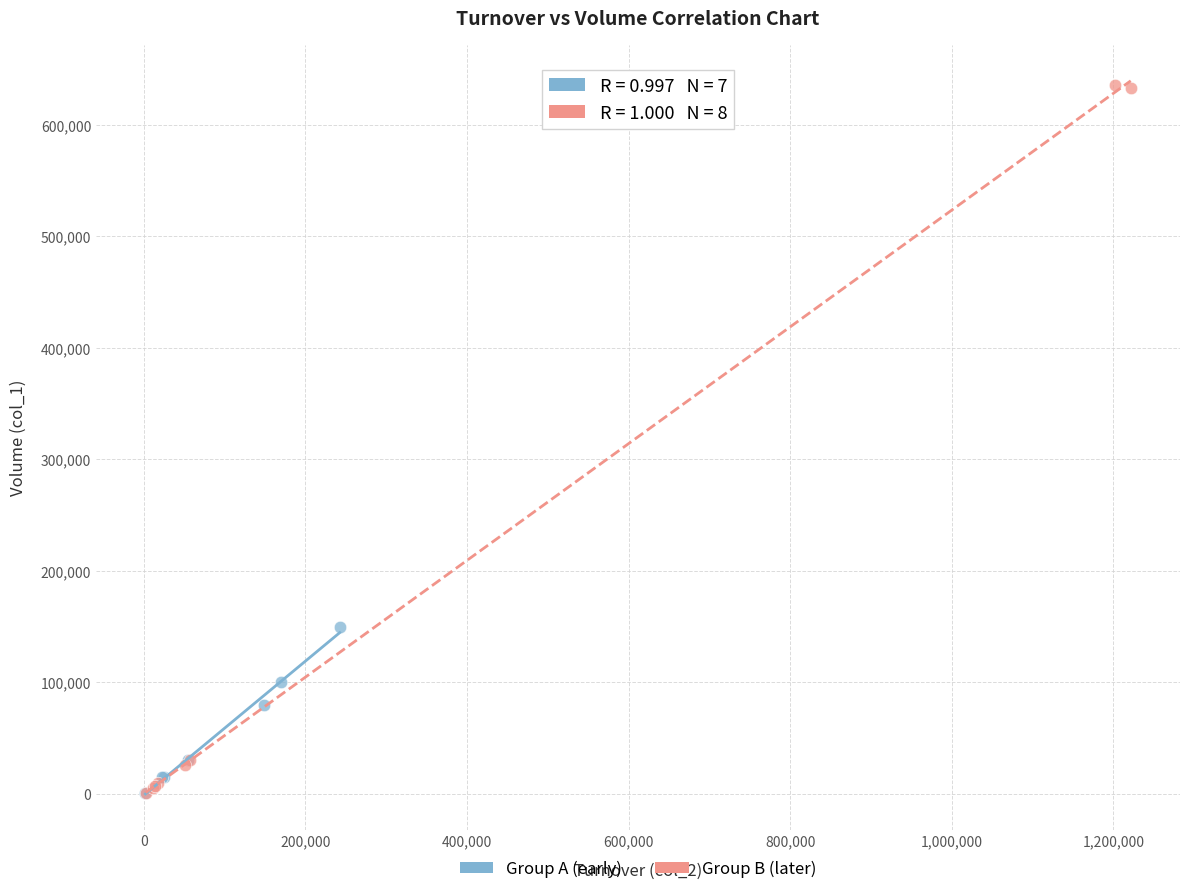

What are all the series names shown in the legend?

Group A (early), Group B (later)